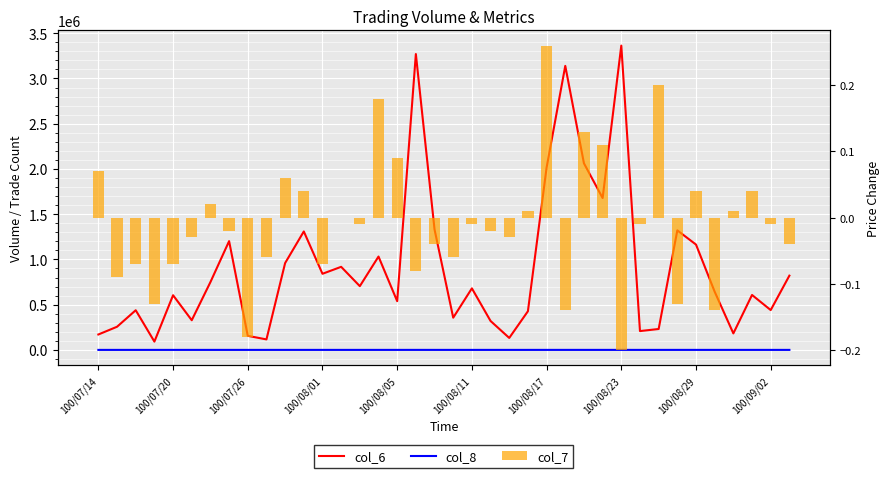

Reading left to right, what are all the values shown in this chart?

col_6: 170350.0	255860.0	438310.0	91640.0	604170.0	327880.0	749320.0	1202130.0	155470.0	115960.0	959840.0	1309050.0	841310.0	918150.0	704530.0	1031750.0	538440.0	3269940.0	1331480.0	356060.0	680140.0	319630.0	132190.0	427440.0	2014650.0	3139340.0	2062370.0	1678710.0	3363240.0	208060.0	231020.0	1321030.0	1164250.0	642940.0	182300.0	607260.0	440080.0	820620.0
col_8: 7.0	6.0	10.0	7.0	26.0	14.0	32.0	39.0	24.0	12.0	54.0	60.0	52.0	50.0	45.0	72.0	46.0	158.0	59.0	20.0	36.0	38.0	13.0	43.0	105.0	147.0	105.0	115.0	114.0	34.0	42.0	87.0	52.0	45.0	24.0	53.0	49.0	48.0
col_7: 0.1	-0.1	-0.1	-0.1	-0.1	-0.0	0.0	-0.0	-0.2	-0.1	0.1	0.0	-0.1	0.0	-0.0	0.2	0.1	-0.1	-0.0	-0.1	-0.0	-0.0	-0.0	0.0	0.3	-0.1	0.1	0.1	-0.2	-0.0	0.2	-0.1	0.0	-0.1	0.0	0.0	-0.0	-0.0